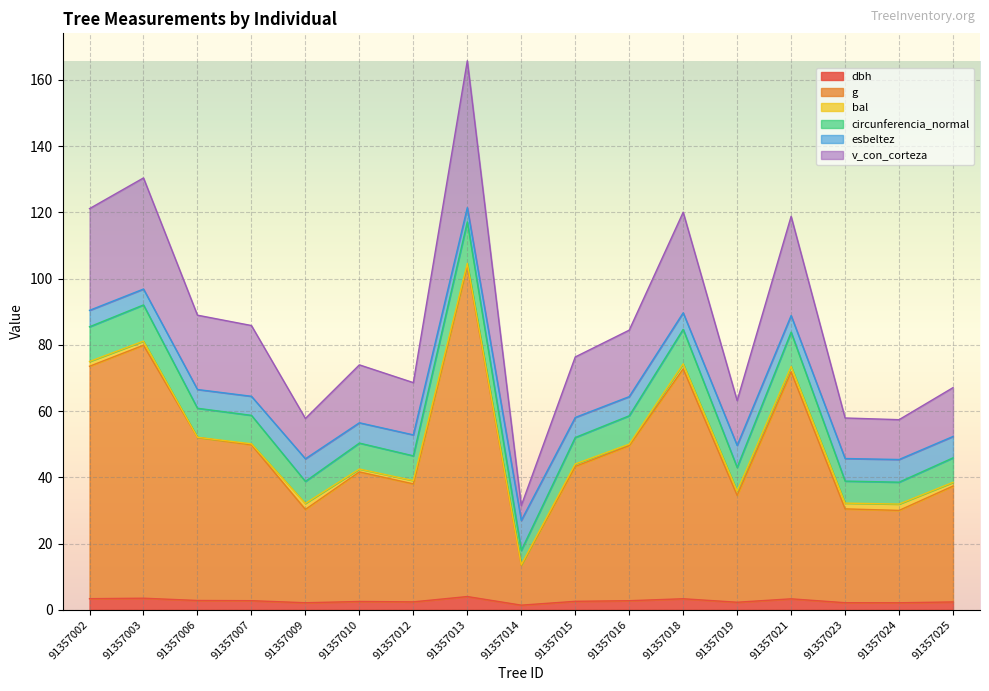

True or false: g and v_con_corteza intersect in this chart.

False